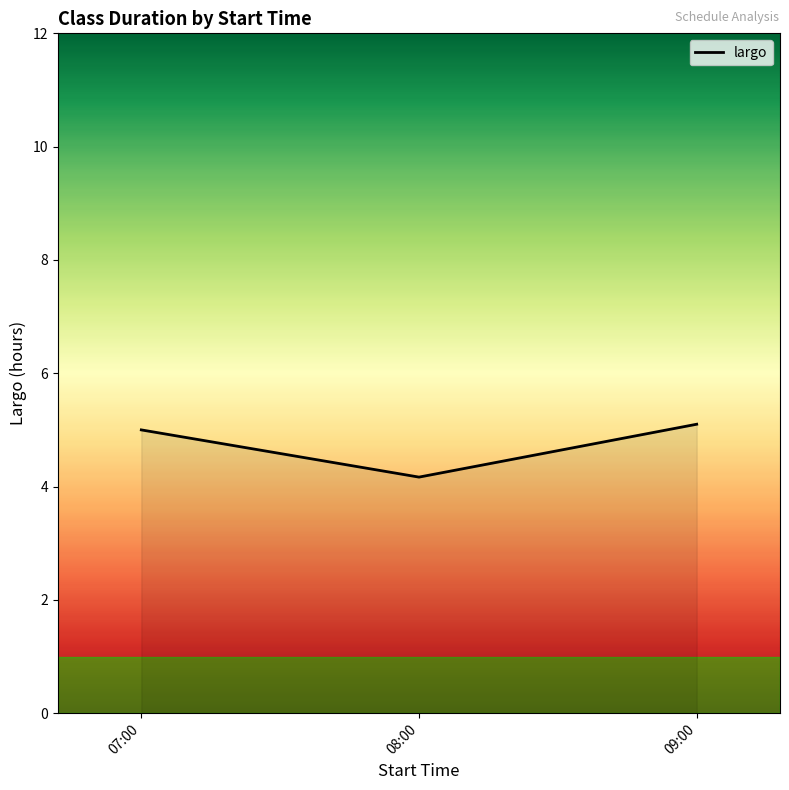

What is the sum of all values?

14.3